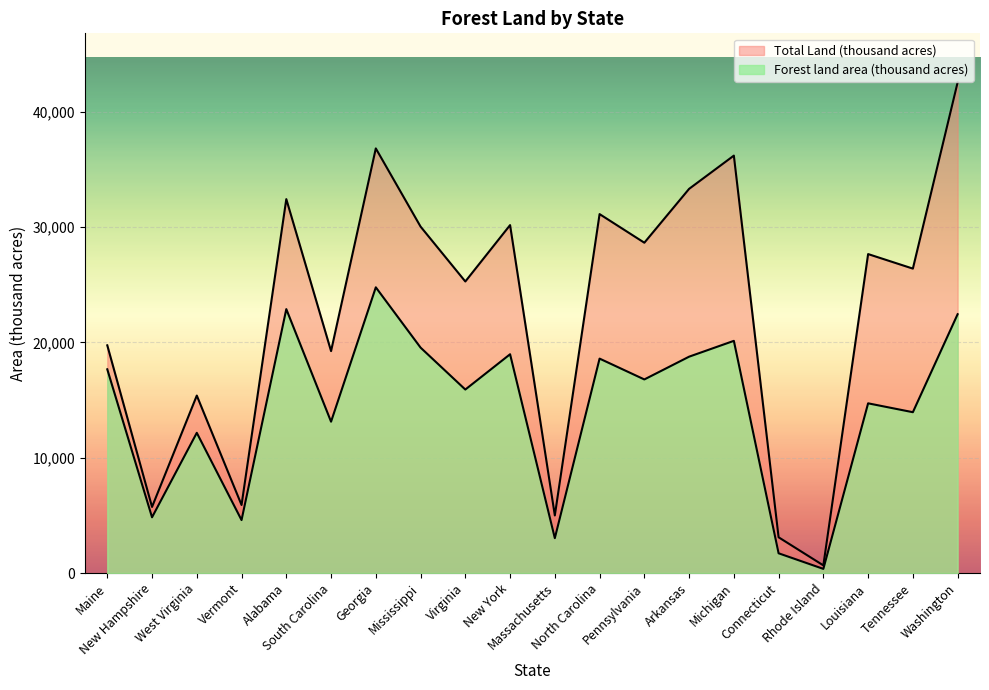

True or false: Forest land area (thousand acres) and Total Land (thousand acres) cross at least once.

False